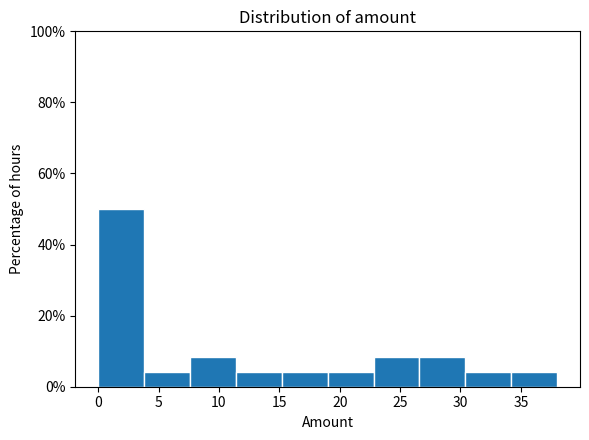

Reading left to right, transcribe this chart: for each bar, give the range it covers on the x-axis and its height. Neither the bar edges nor the heights are printed on the chart, so give them approximately, as read against the axes.

0.0 to 3.8: 50
3.8 to 7.6: 4
7.6 to 11.4: 8
11.4 to 15.2: 4
15.2 to 19.0: 4
19.0 to 22.8: 4
22.8 to 26.6: 8
26.6 to 30.4: 8
30.4 to 34.2: 4
34.2 to 38.0: 4